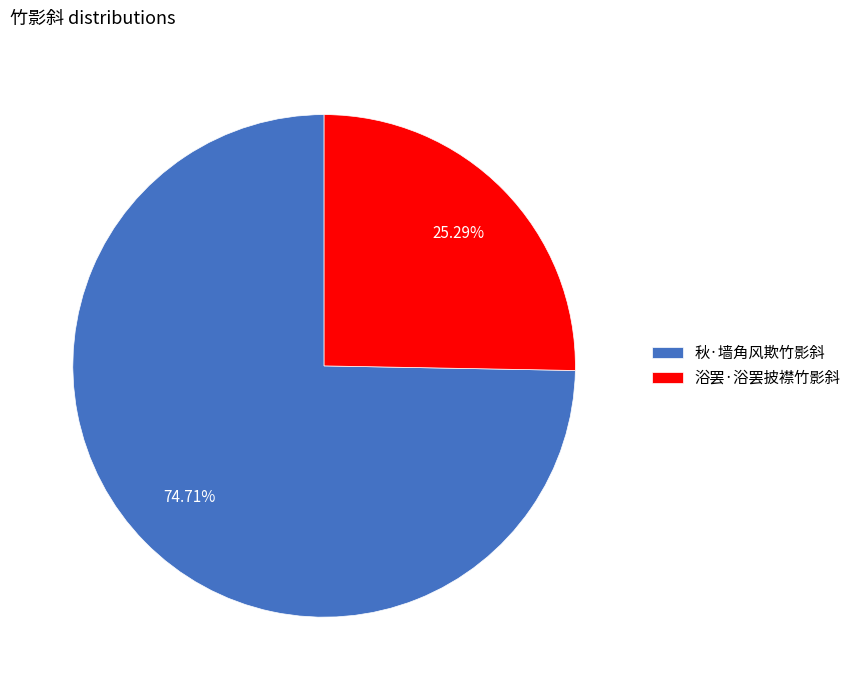

Approximately how many times larger is the value at 秋·墙角风欺竹影斜 compared to 浴罢·浴罢披襟竹影斜?

3.0